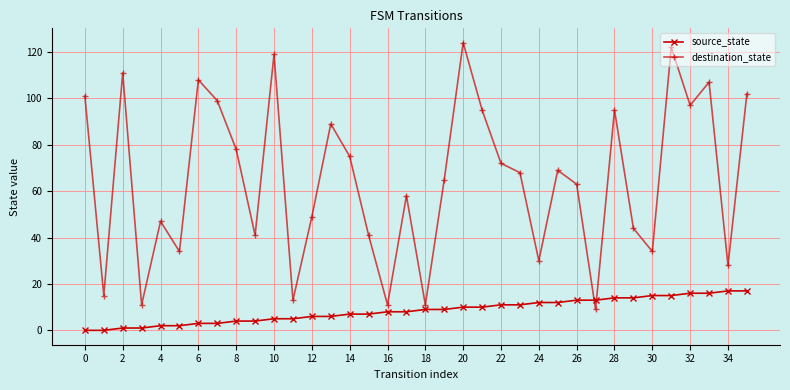

List the series in order of their peak value, lowest first.

source_state, destination_state